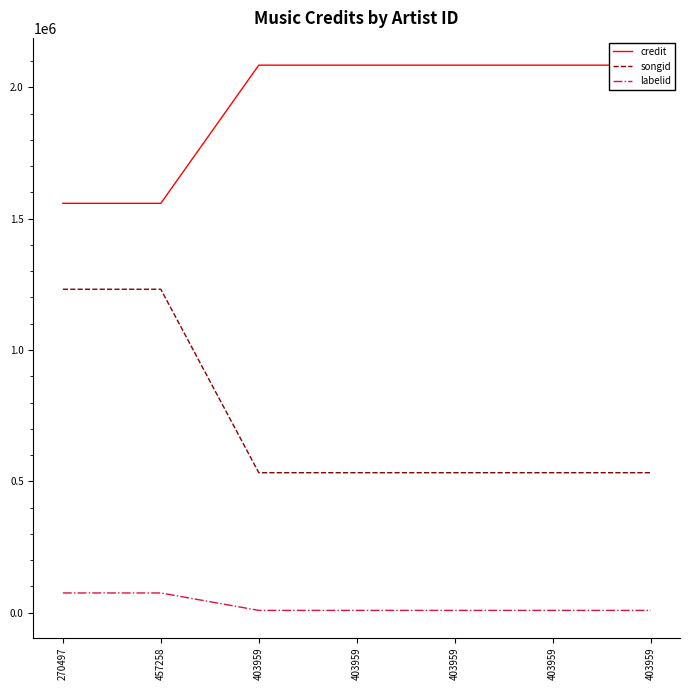

List the series in order of their peak value, lowest first.

labelid, songid, credit